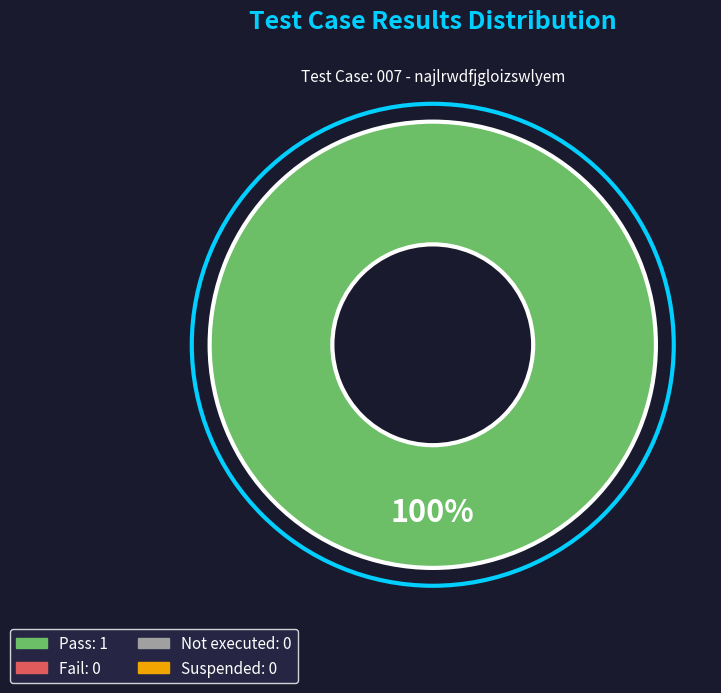

Is there a majority slice in this chart?

Yes